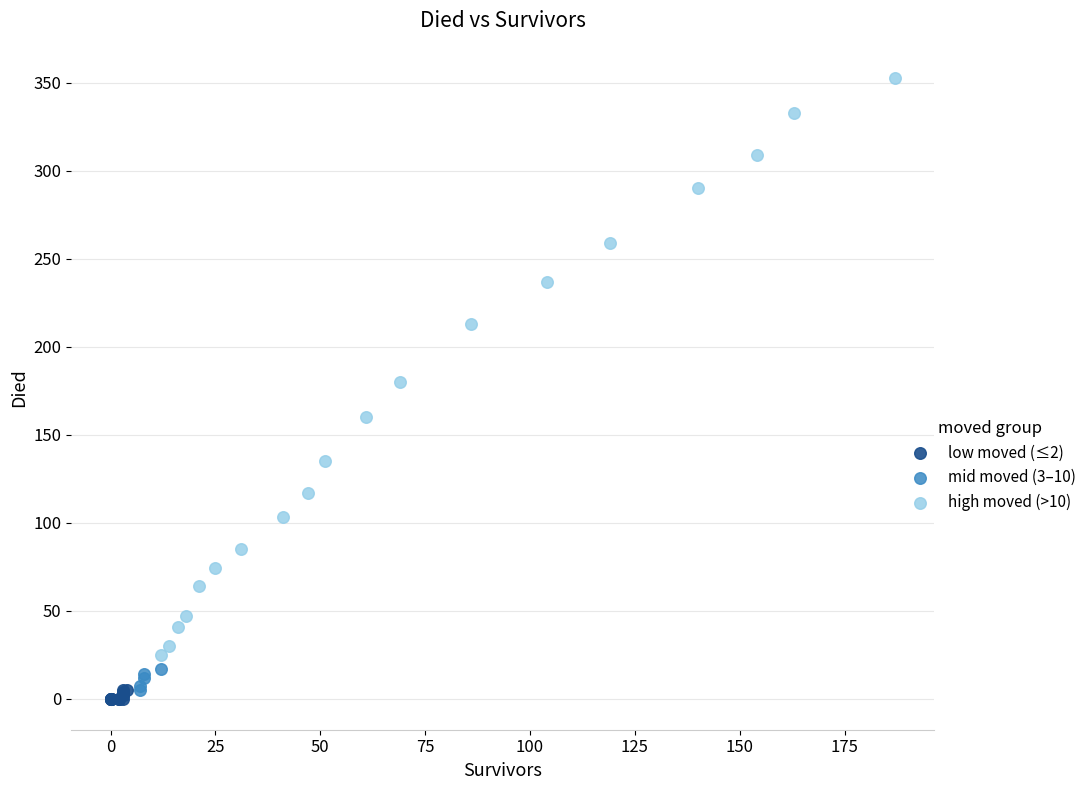

Which series contains the highest Y value?

high moved (>10)